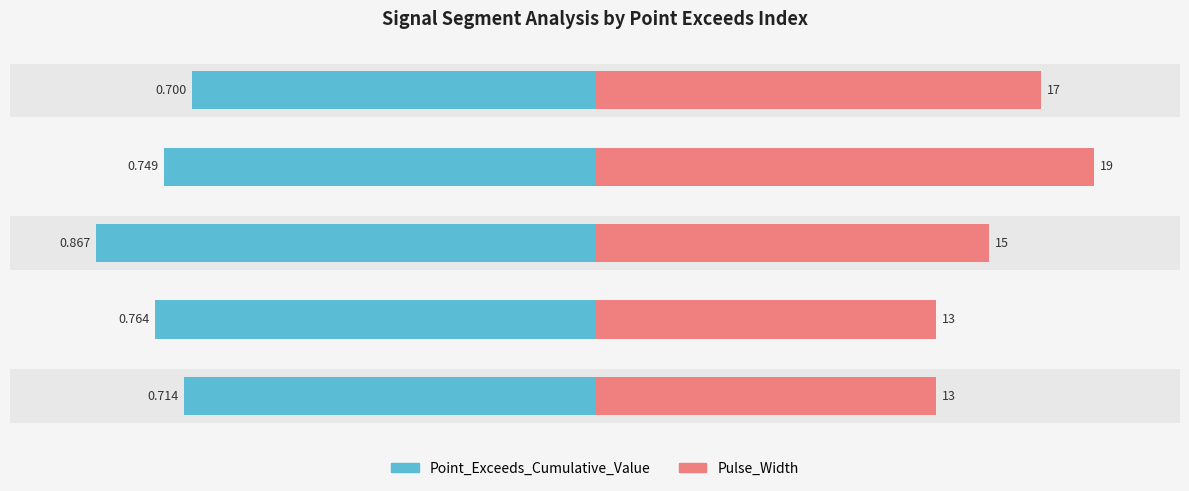

Which series has the largest total across all categories?

Pulse_Width